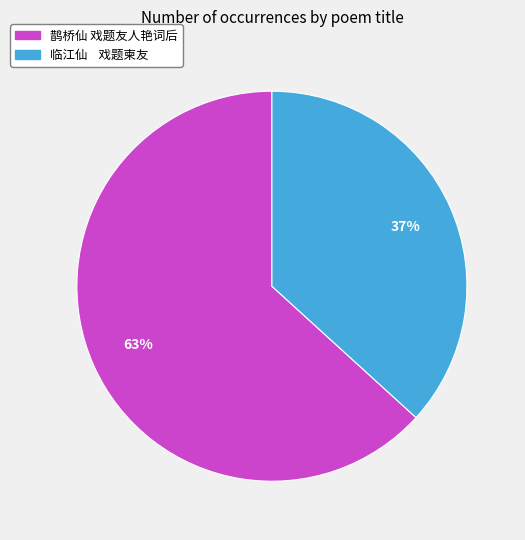

To the nearest percent, what is the difference between the largest and smallest slice percentages?

26%